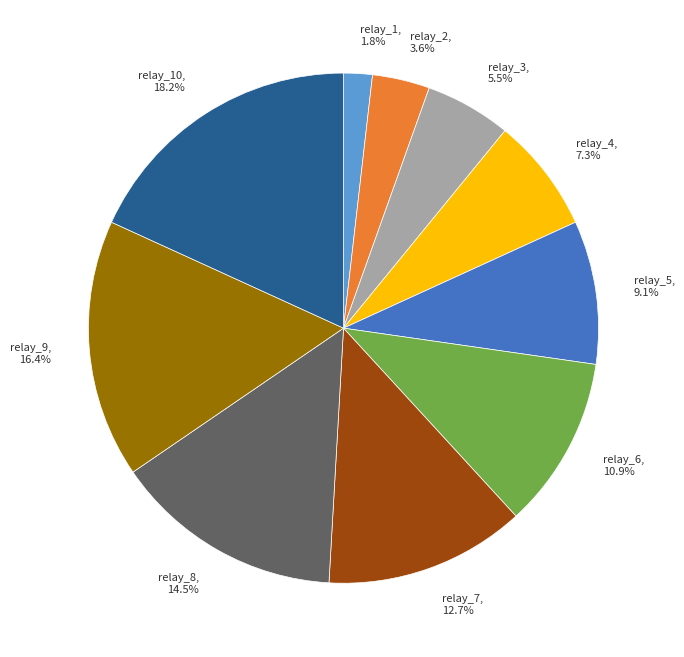

Count the number of slices in the pie.

10